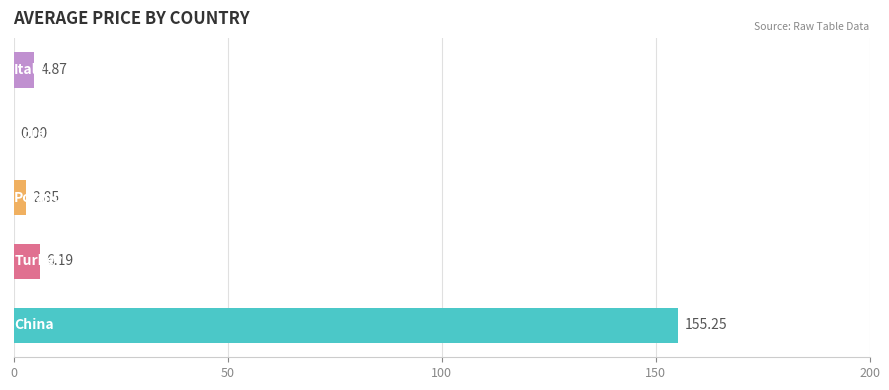

What is the sum of all values?

169.2